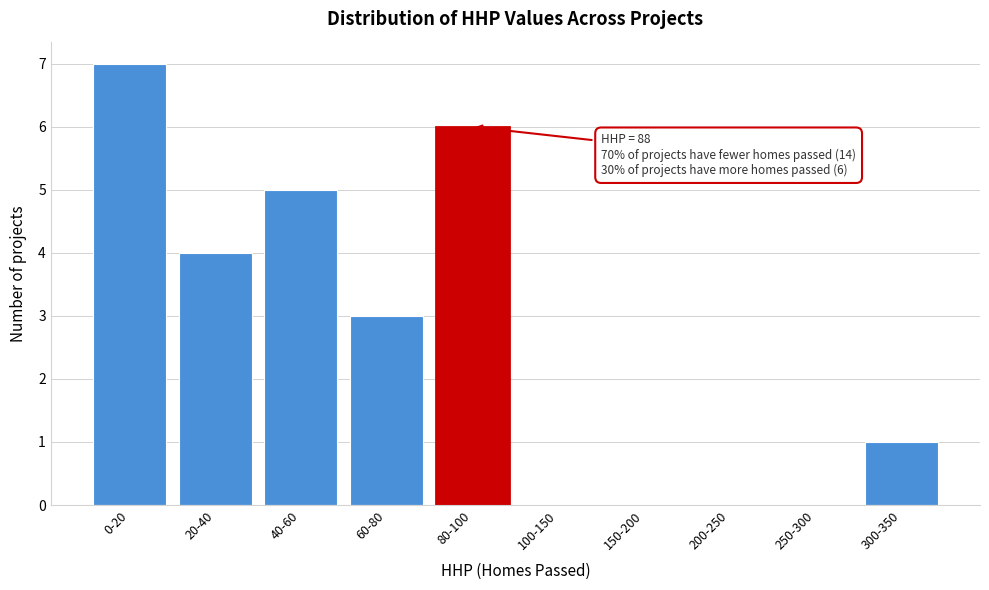

Reading left to right, transcribe all the data shown in this chart.

0-20=7	20-40=4	40-60=5	60-80=3	80-100=6	100-150=0	150-200=0	200-250=0	250-300=0	300-350=1